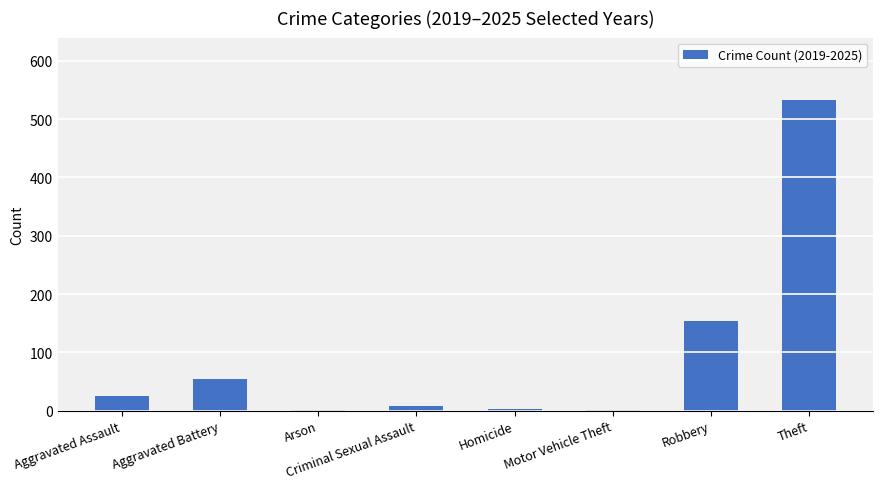

Between Robbery and Theft, which is larger?

Theft